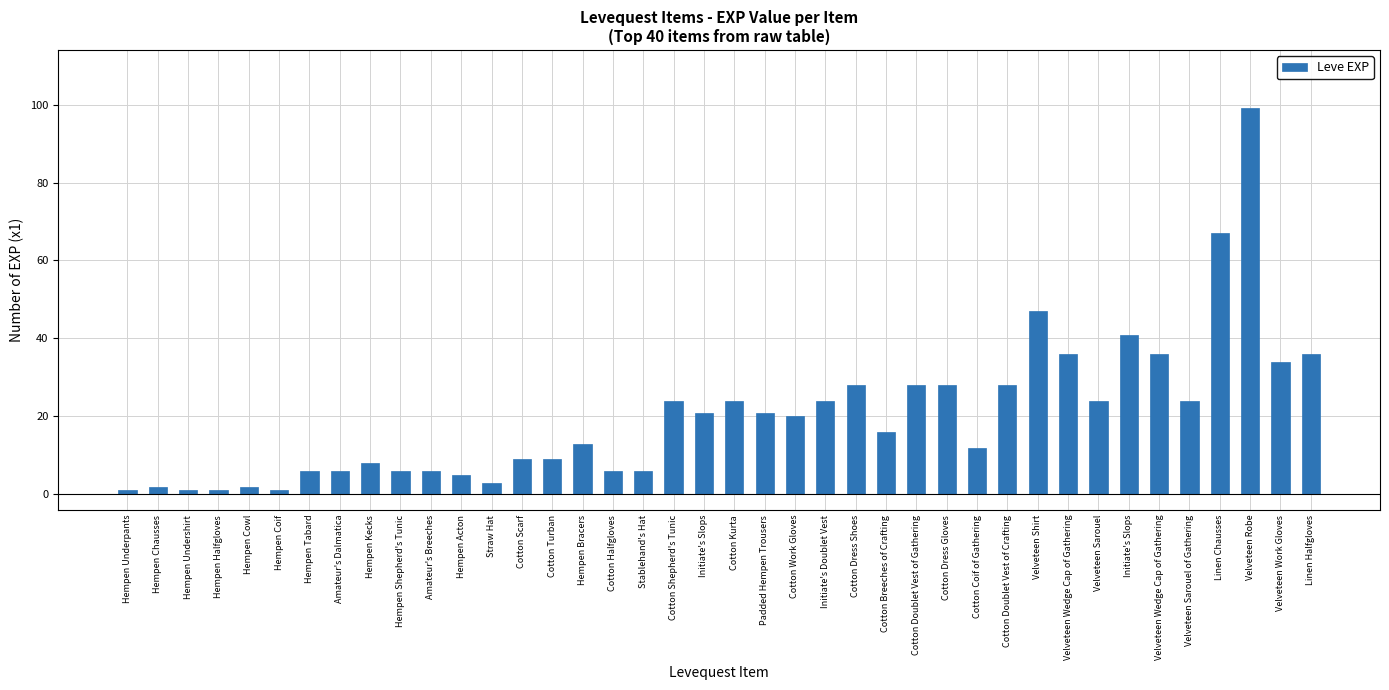

How many series are shown in this chart?

1